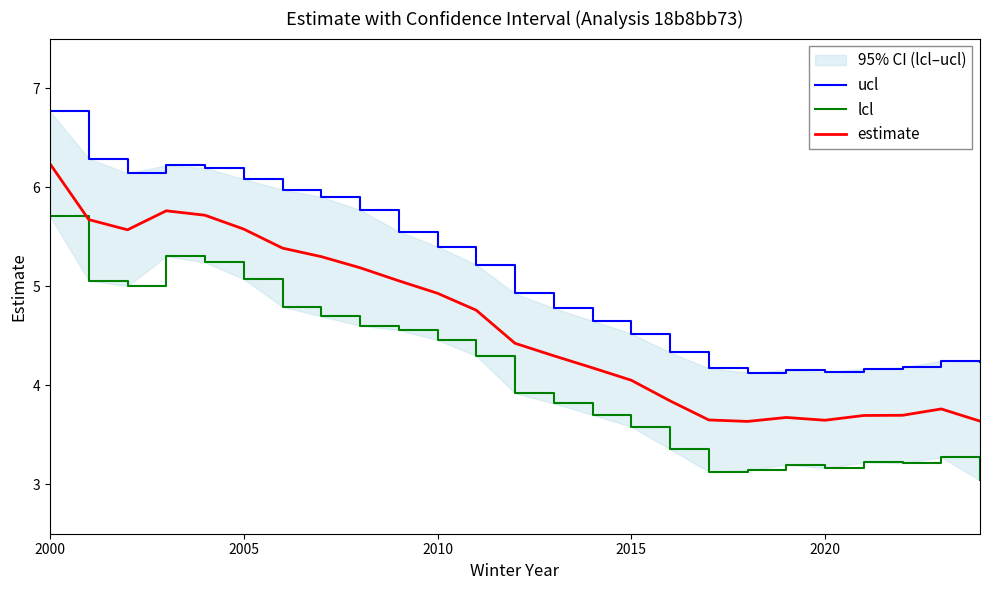

Rank the series by their maximum value, from highest to lowest.

ucl, estimate, lcl